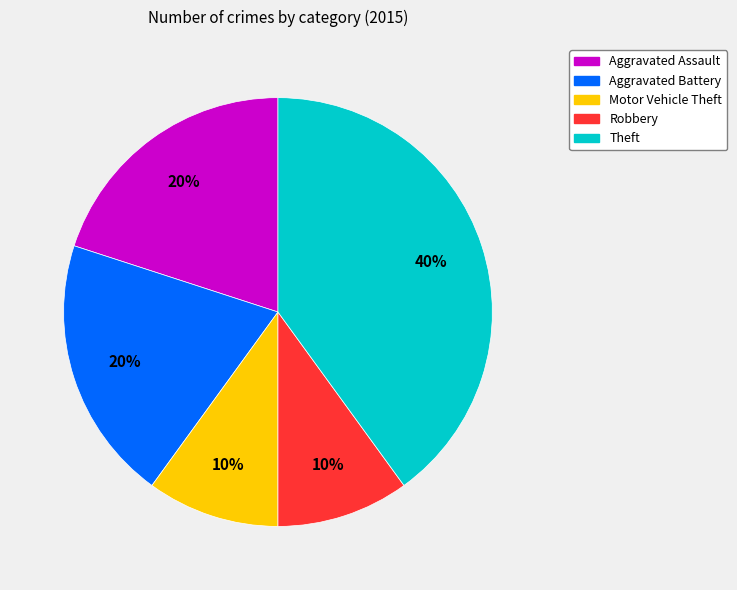

Is Motor Vehicle Theft the majority of the pie?

No